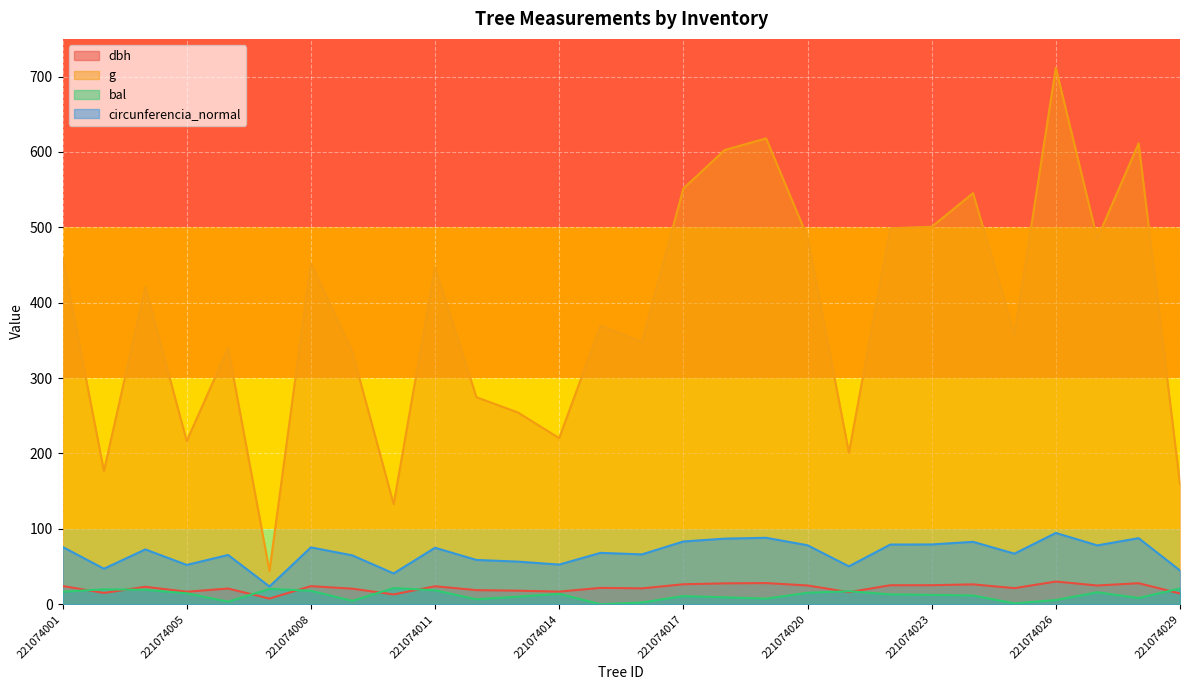

Which has a higher value, 221074020 or 221074010?

221074020